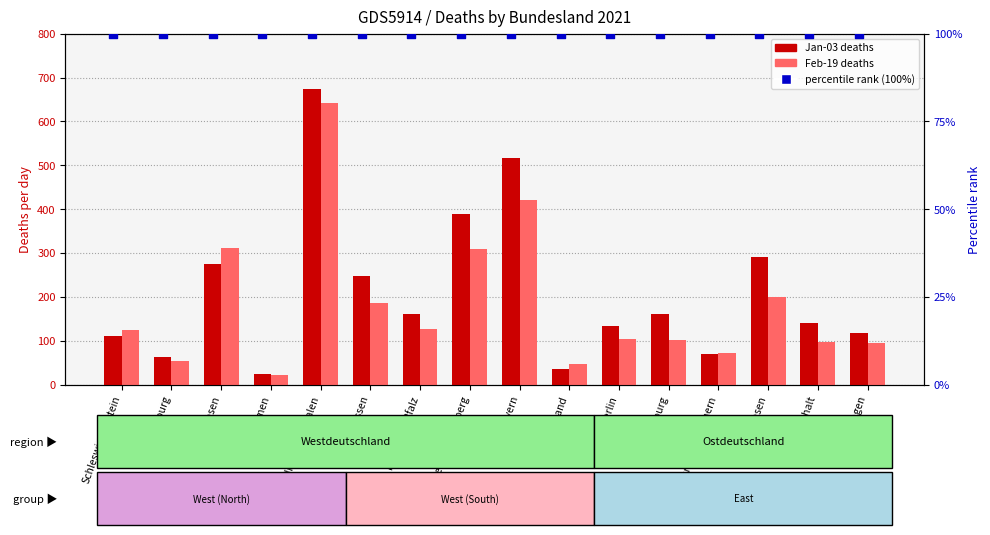

Which series has the largest total across all categories?

Jan-03 deaths